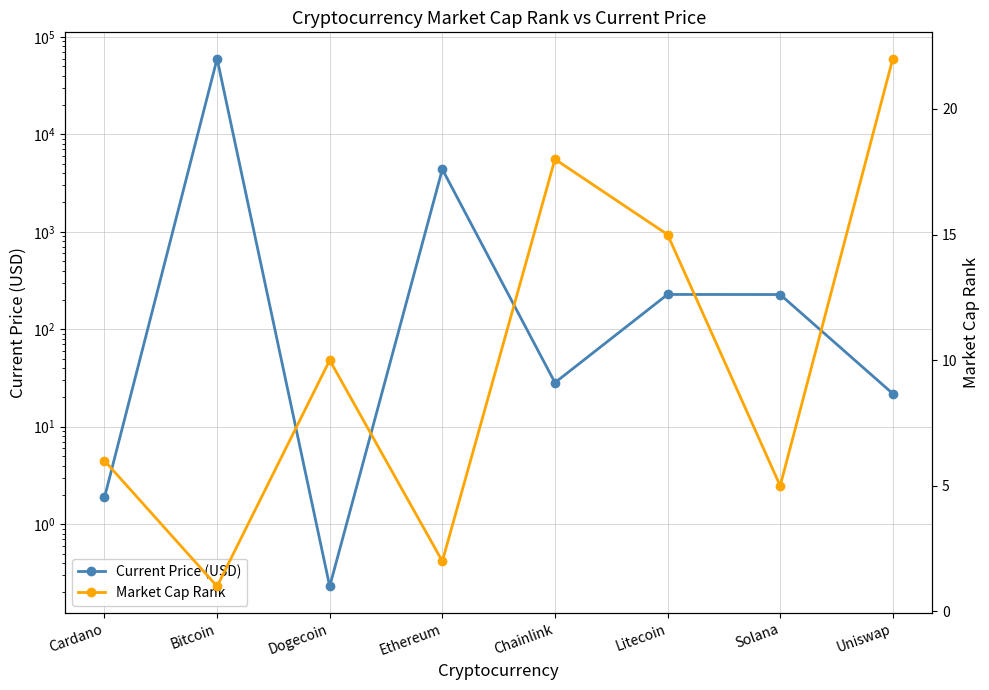

How many interior local peaks does the Market Cap Rank series have?

2